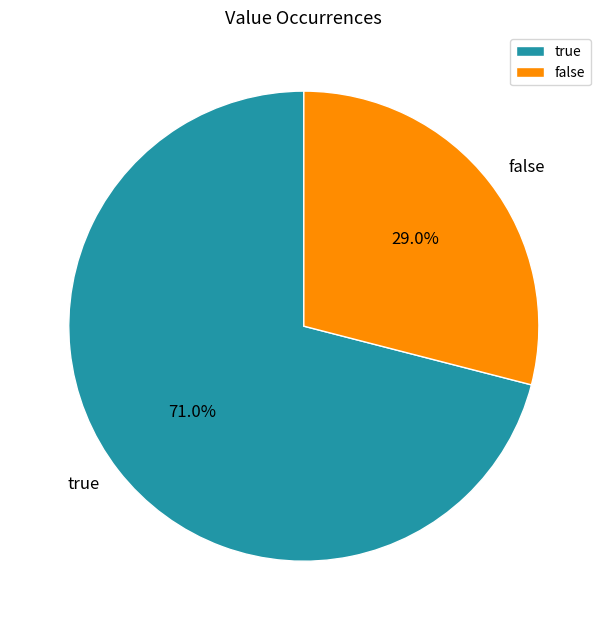

Count the number of slices in the pie.

2